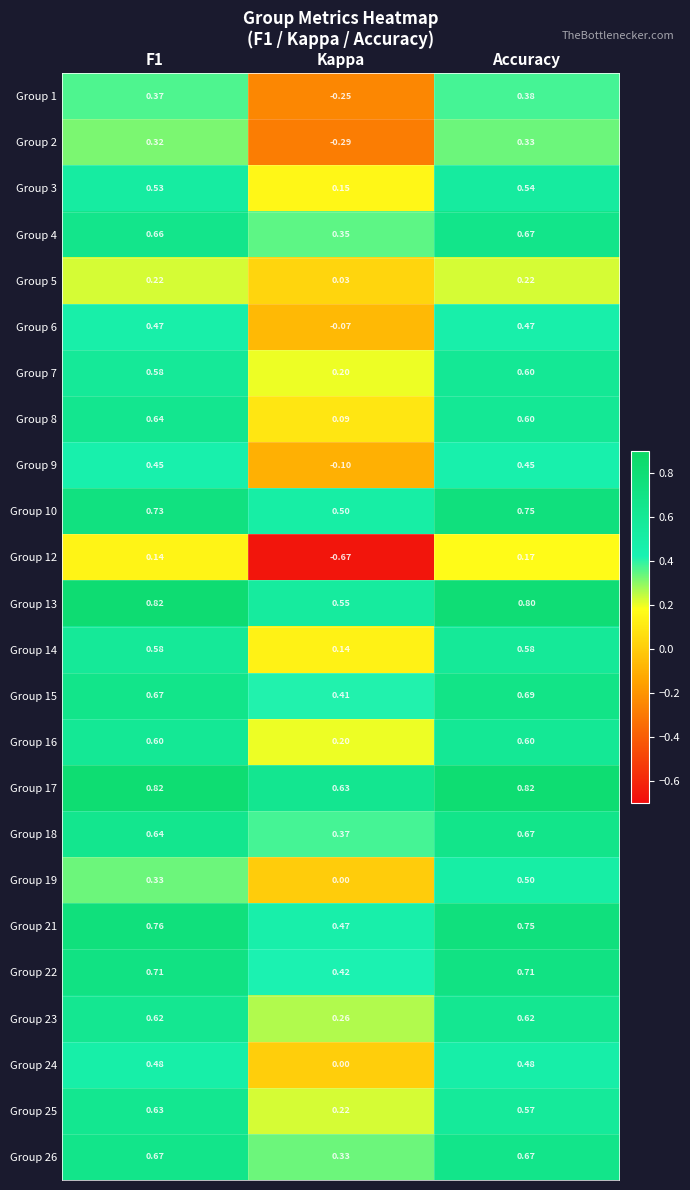

Which category has the lowest value in the Group 9 series?

Kappa